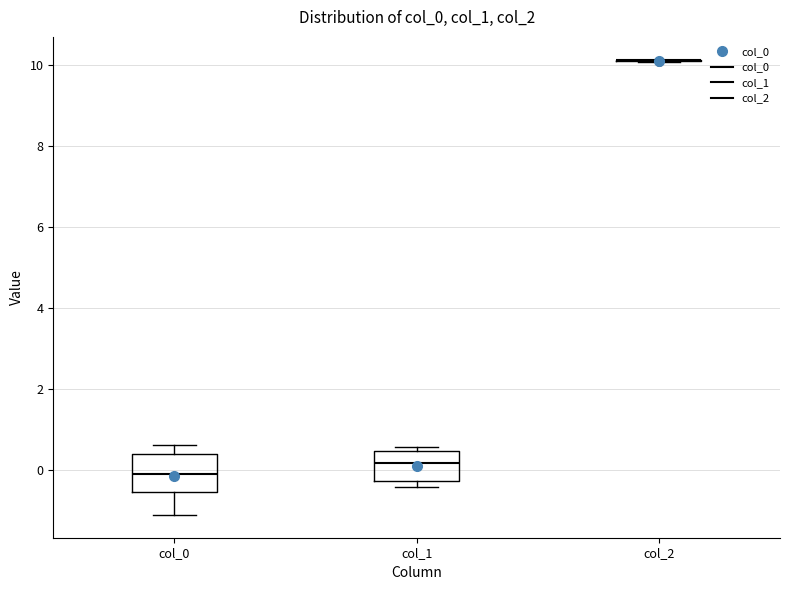

Comparing the boxes themselves (not the whiskers), which one is the tallest?

col_0